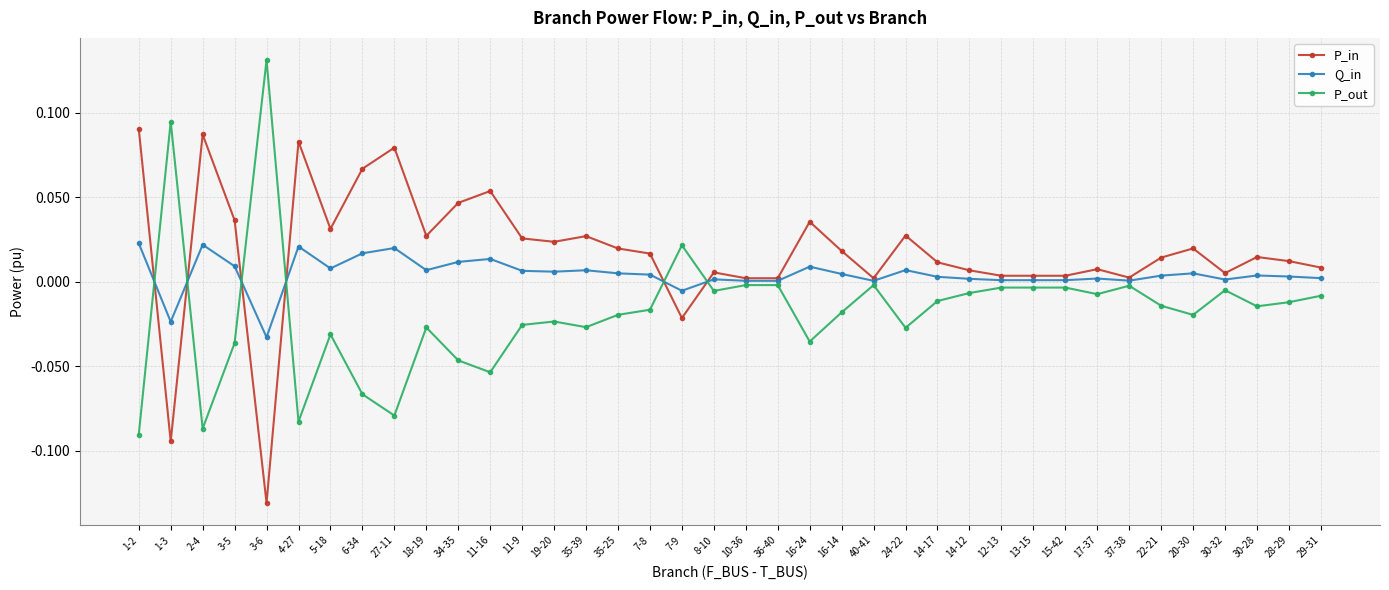

What is the label of the 24th point from the right?

35-39